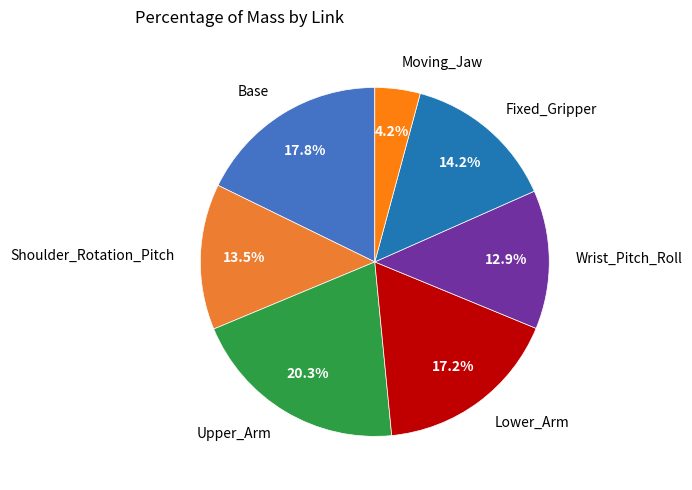

Which slice is the largest?

Upper_Arm